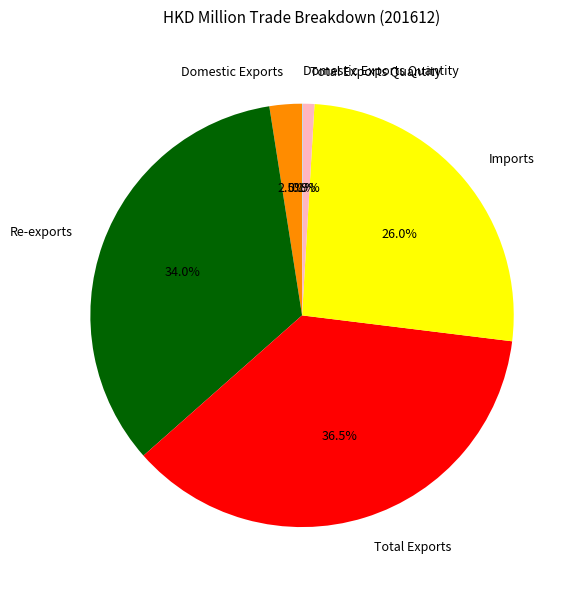

Is it true that Total Exports Quantity is 1% of the pie?

True